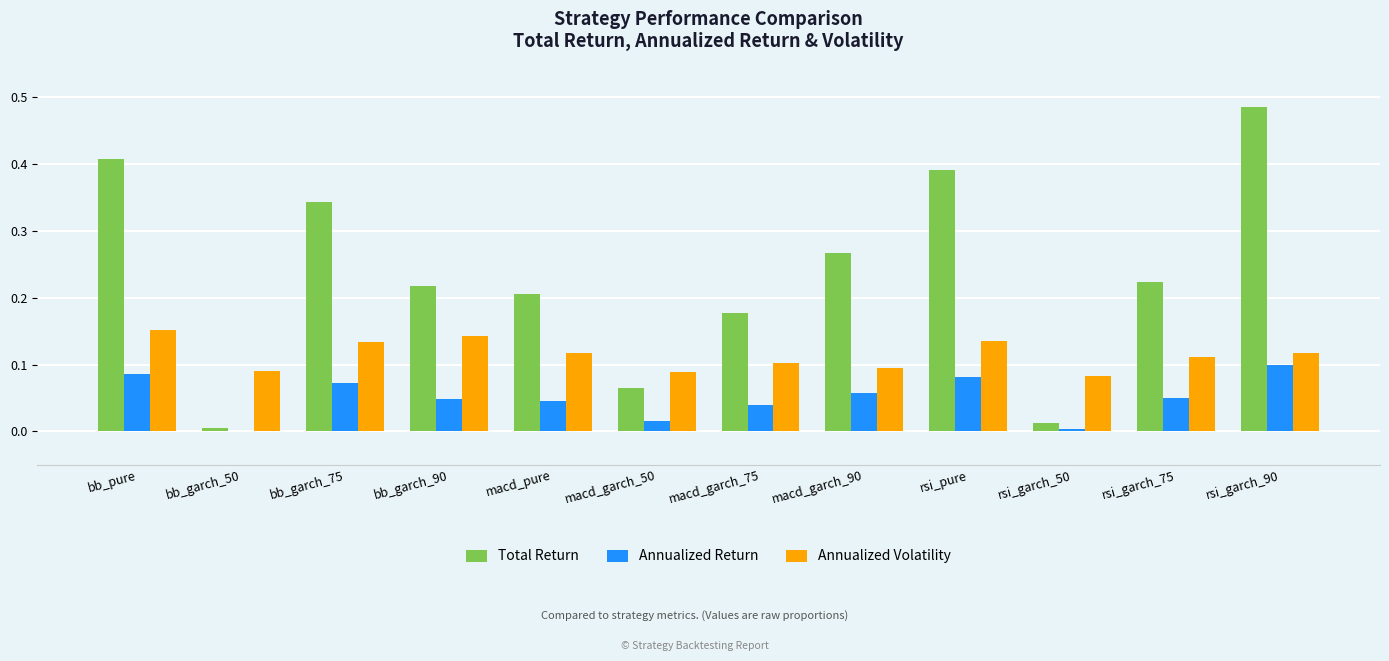

Which category has the highest value across all series?

rsi_garch_90